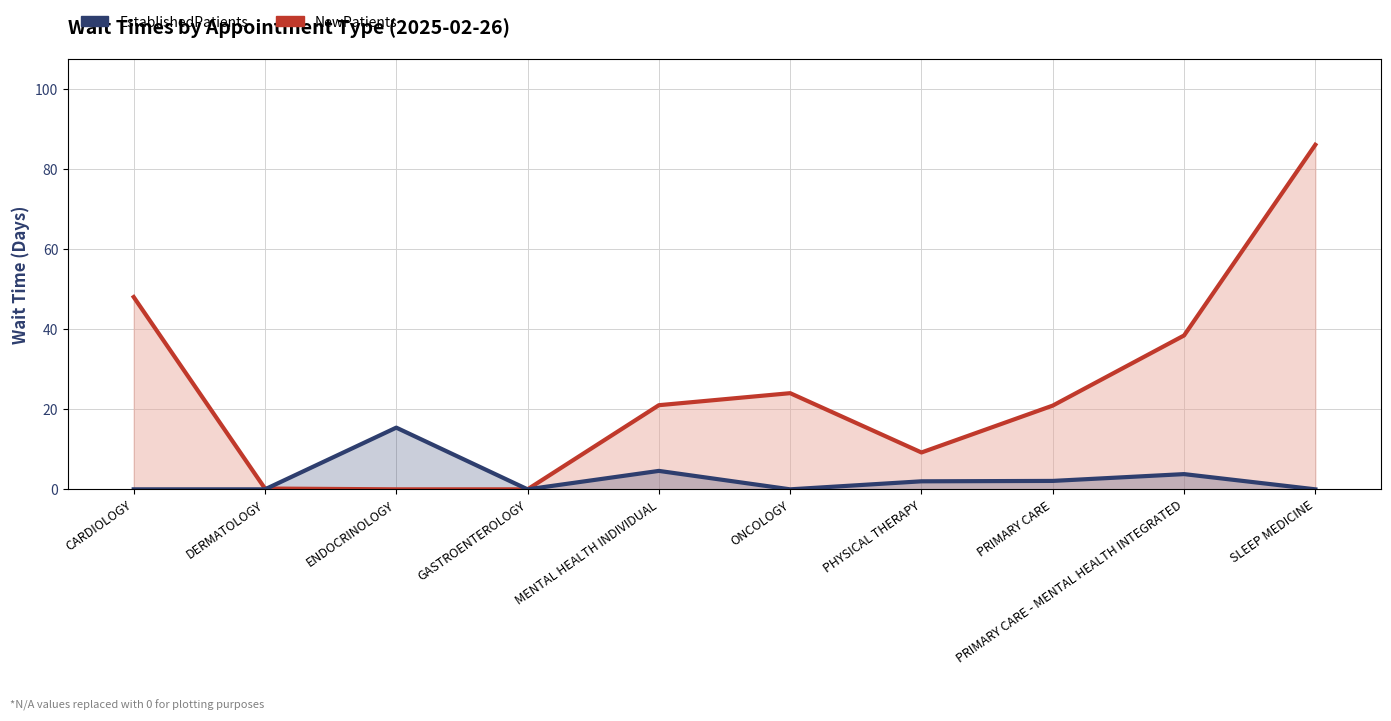

How many values in EstablishedPatients are above zero?

5